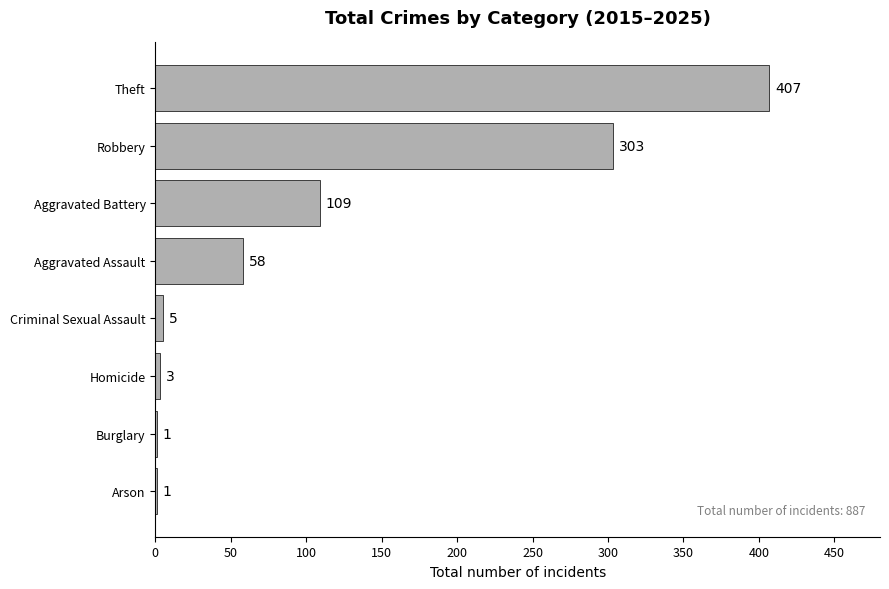

How many distinct data groups are displayed?

1